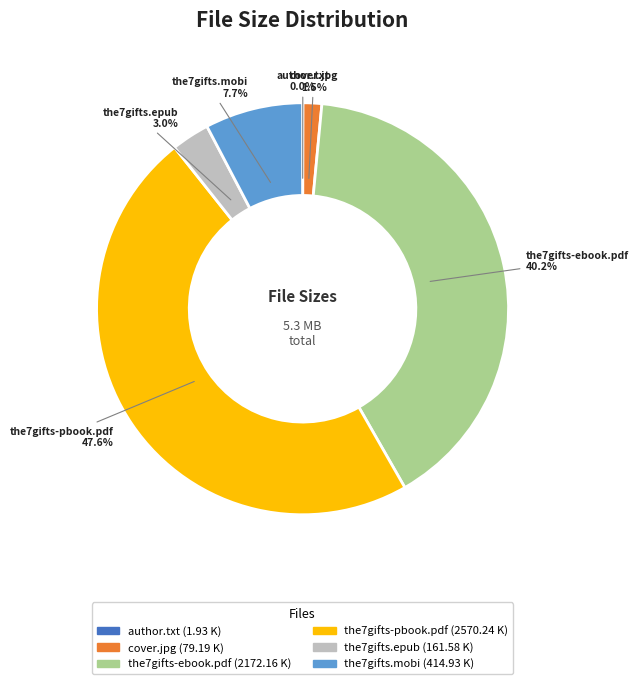

True or false: the7gifts.epub accounts for 3% of the total.

True